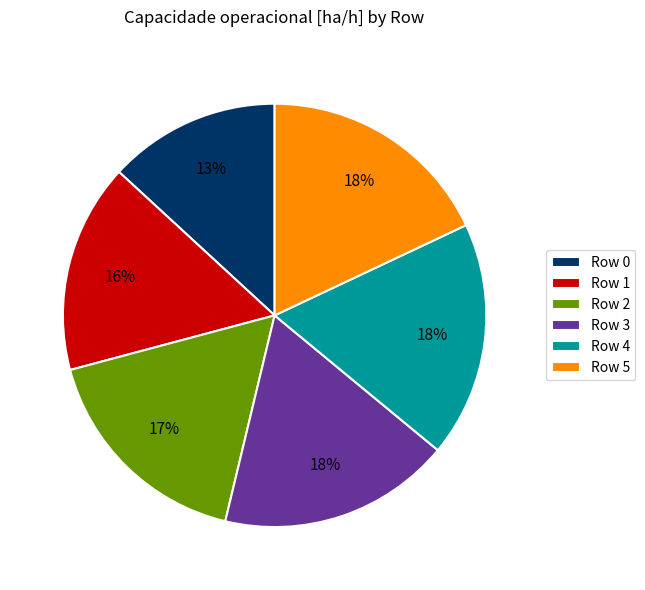

Approximately how many times larger is the value at Row 0 compared to Row 2?

0.8